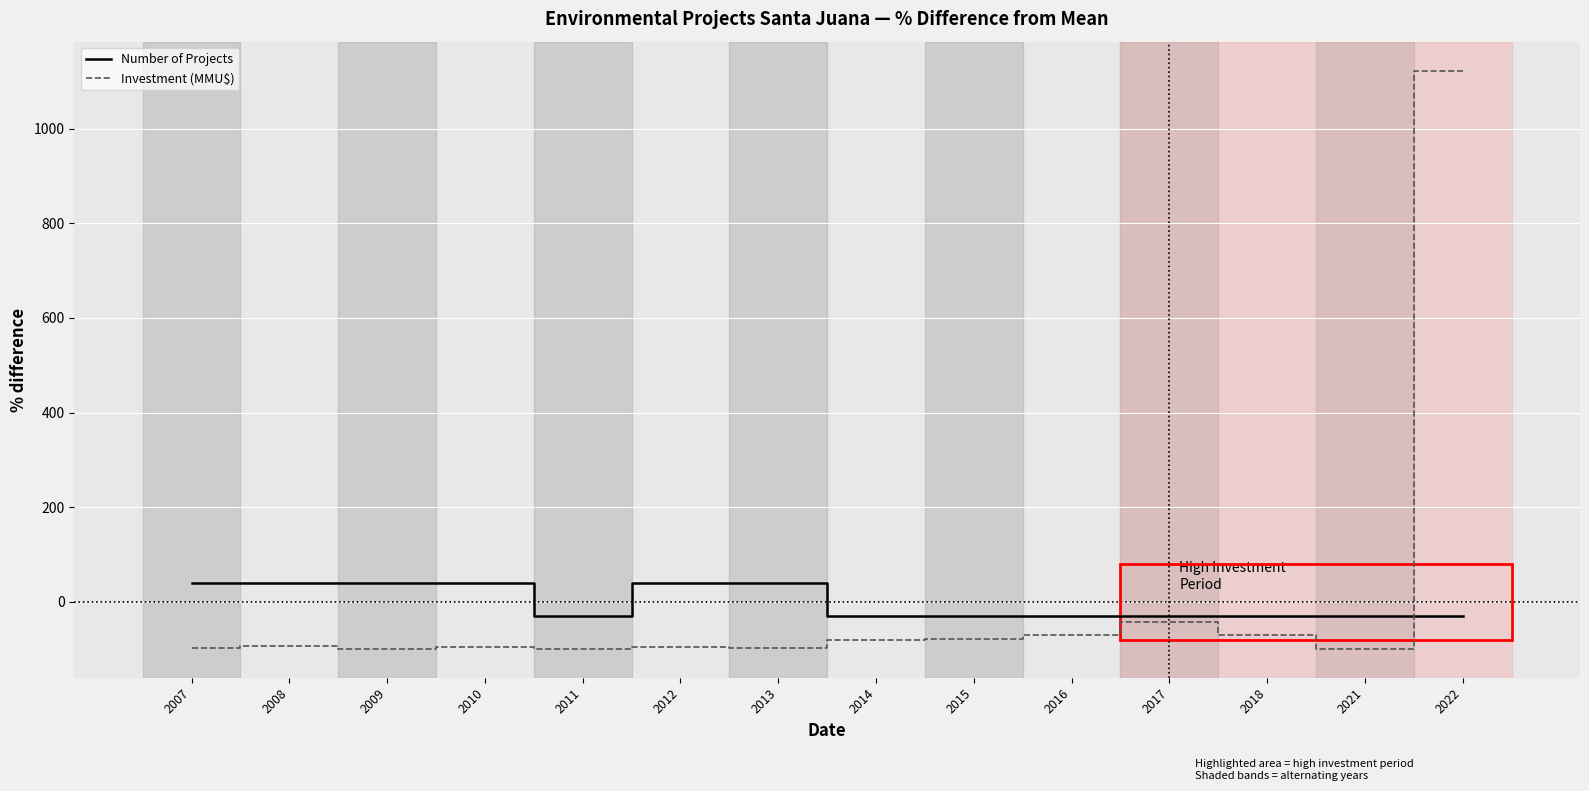

At which label does Investment (MMU$) first exceed -94?

2014